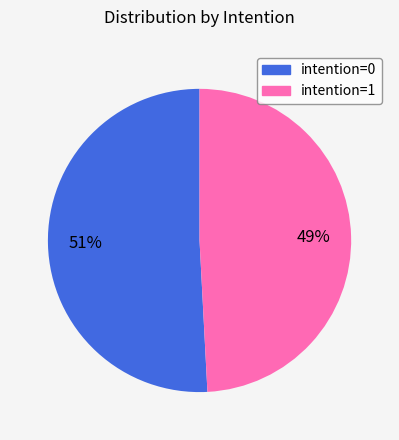

How many slices are in this pie chart?

2